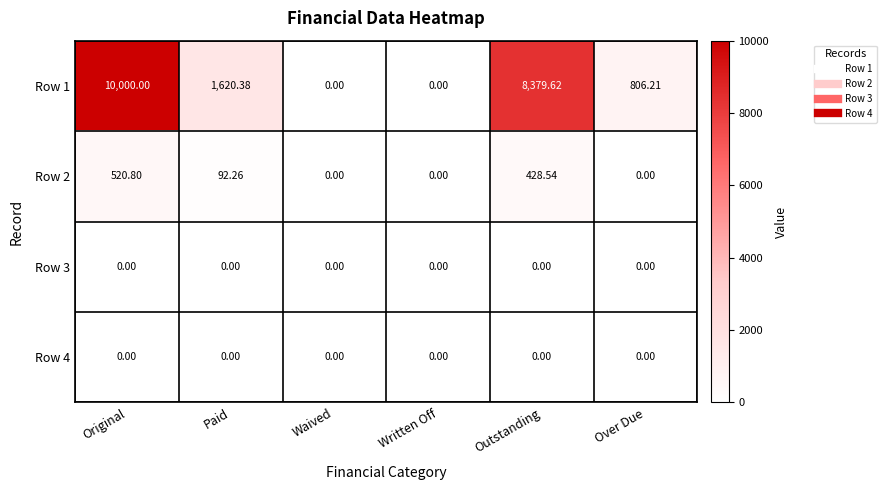

Which category has the highest value across all series?

Original